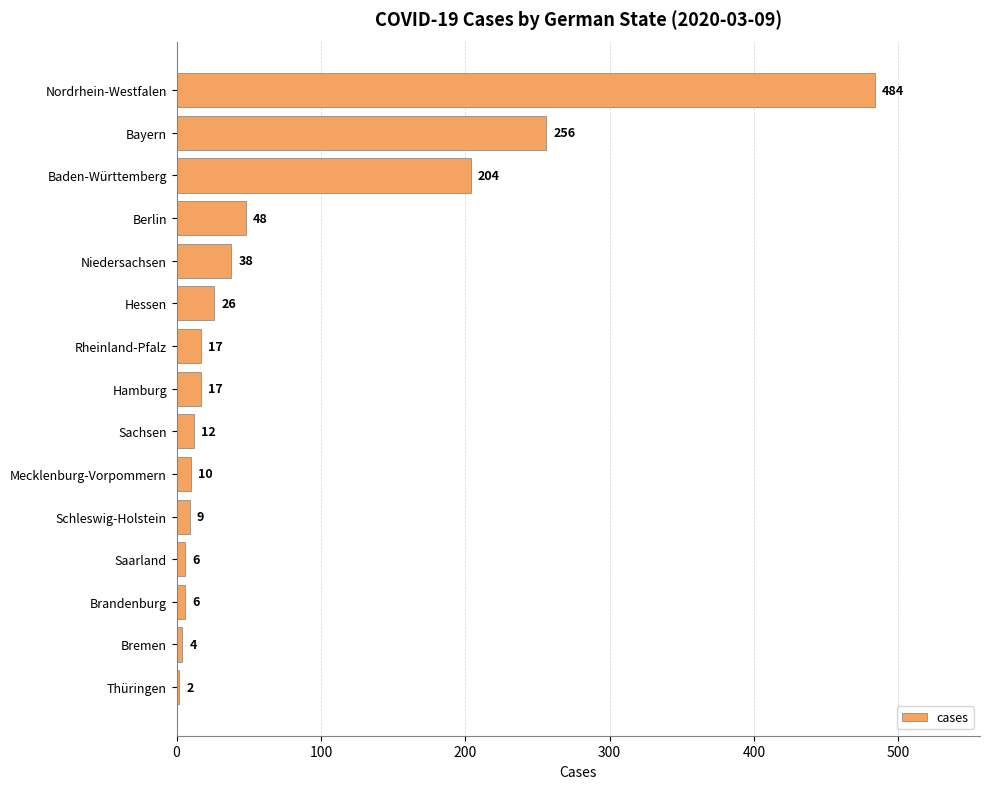

The value at Nordrhein-Westfalen is 684. True or false?

False